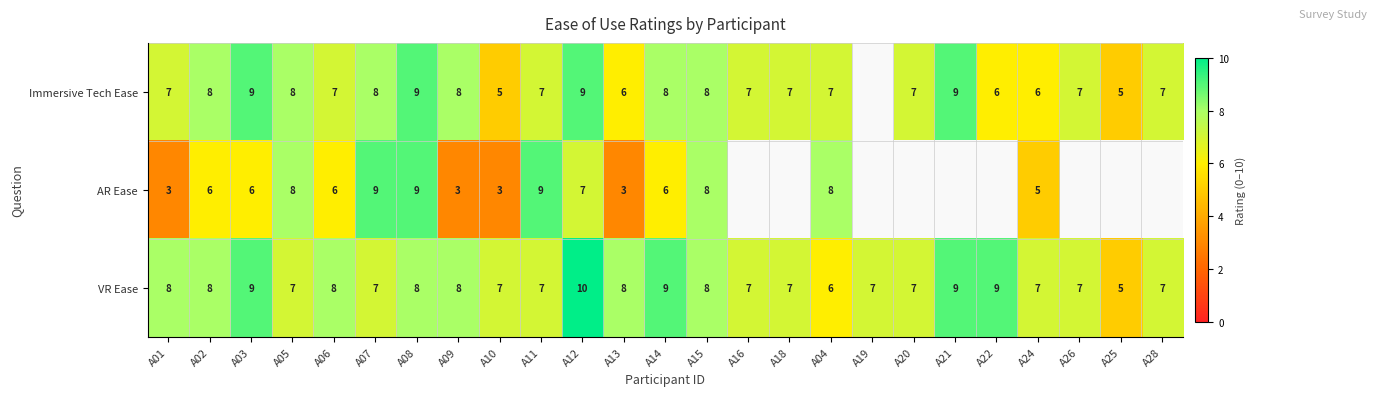

The Immersive Tech Ease series shows 6 at A22. True or false?

True